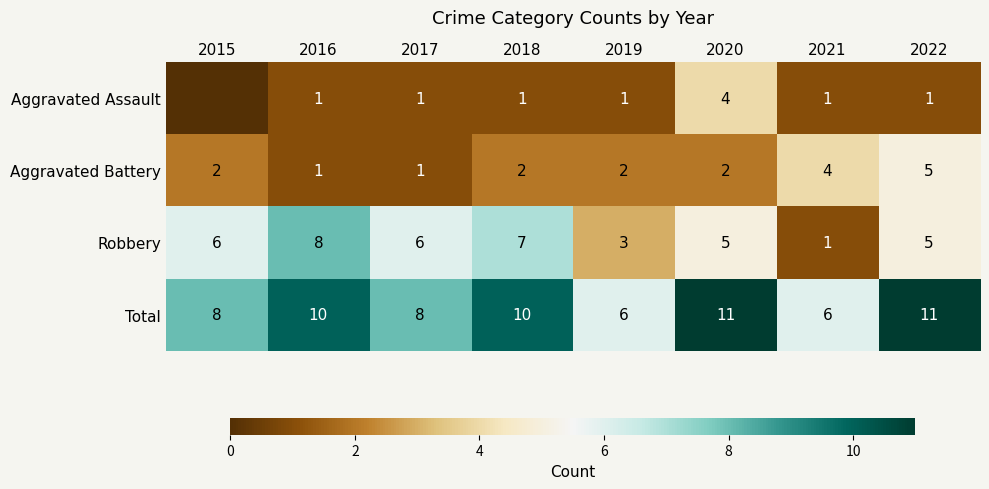

True or false: Total has a value of 5 at 2015.

False